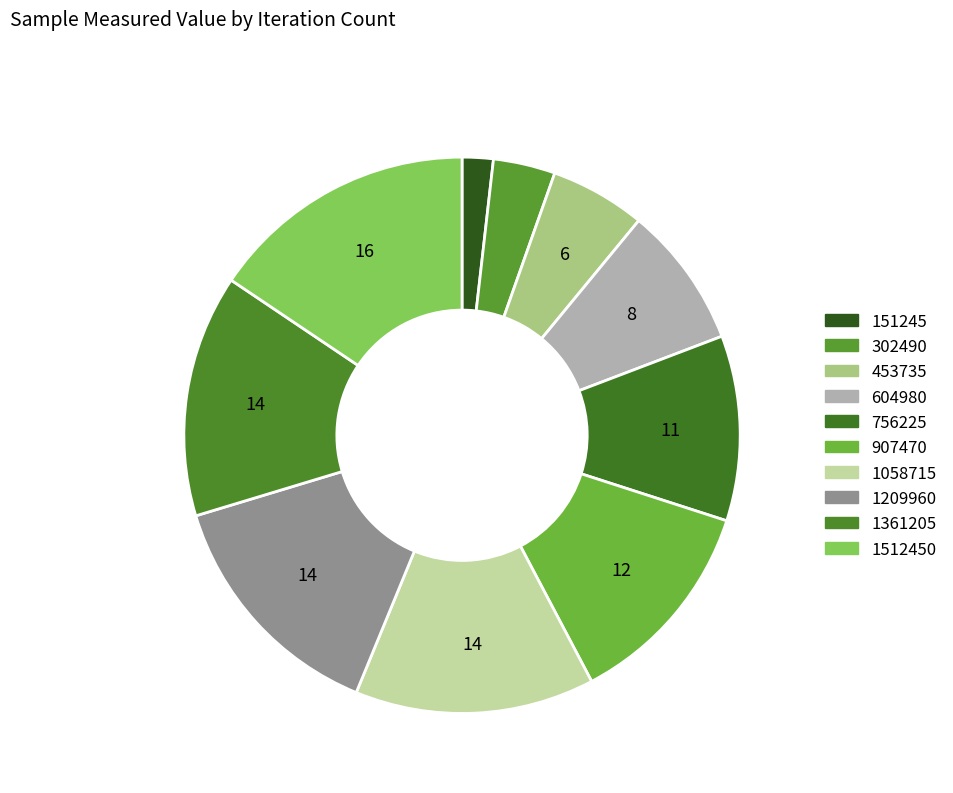

To the nearest percent, what portion does 1361205 represent?

14%